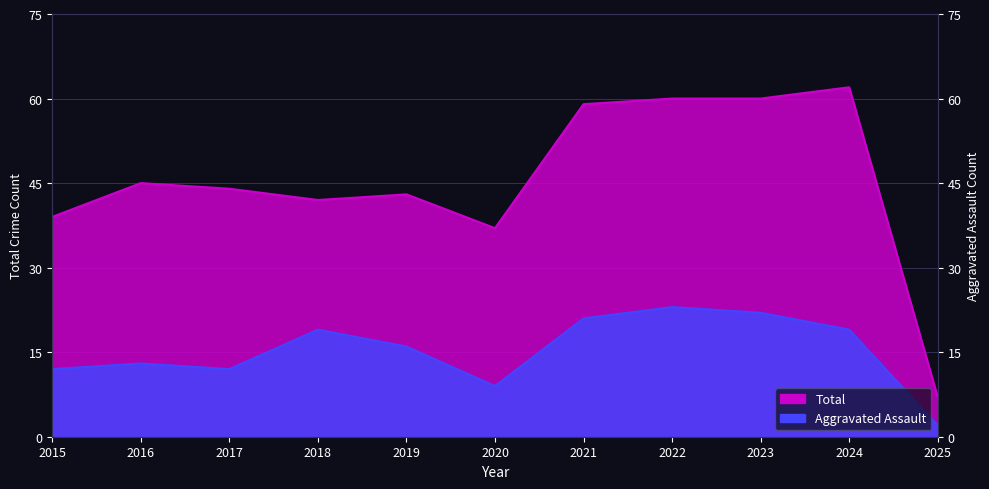

At 2025, list the series in order from largest to smallest.

Total, Aggravated Assault